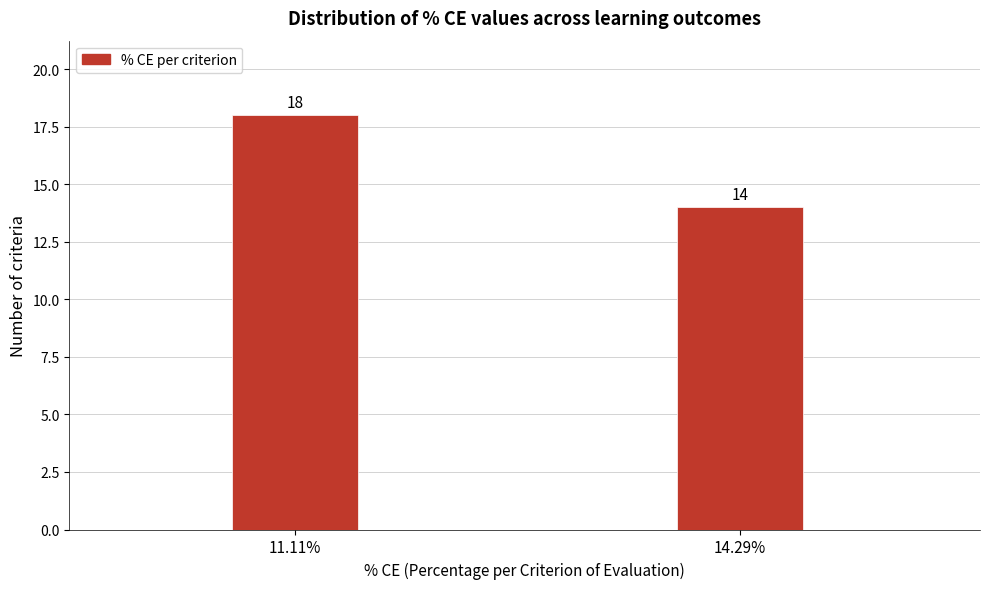

Reading left to right, extract all data points from this chart.

11.11%=18	14.29%=14